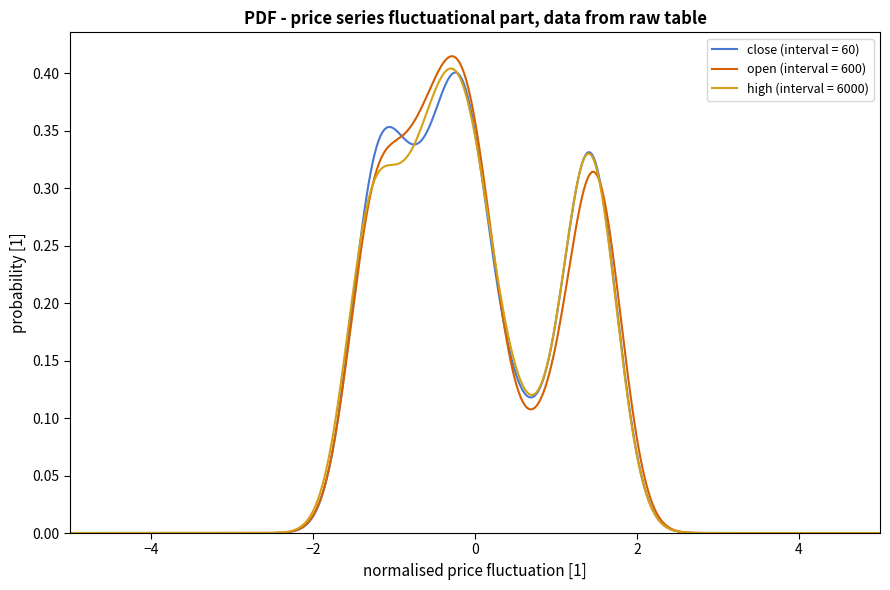

Which series has the widest spread of values?

open (interval = 600)